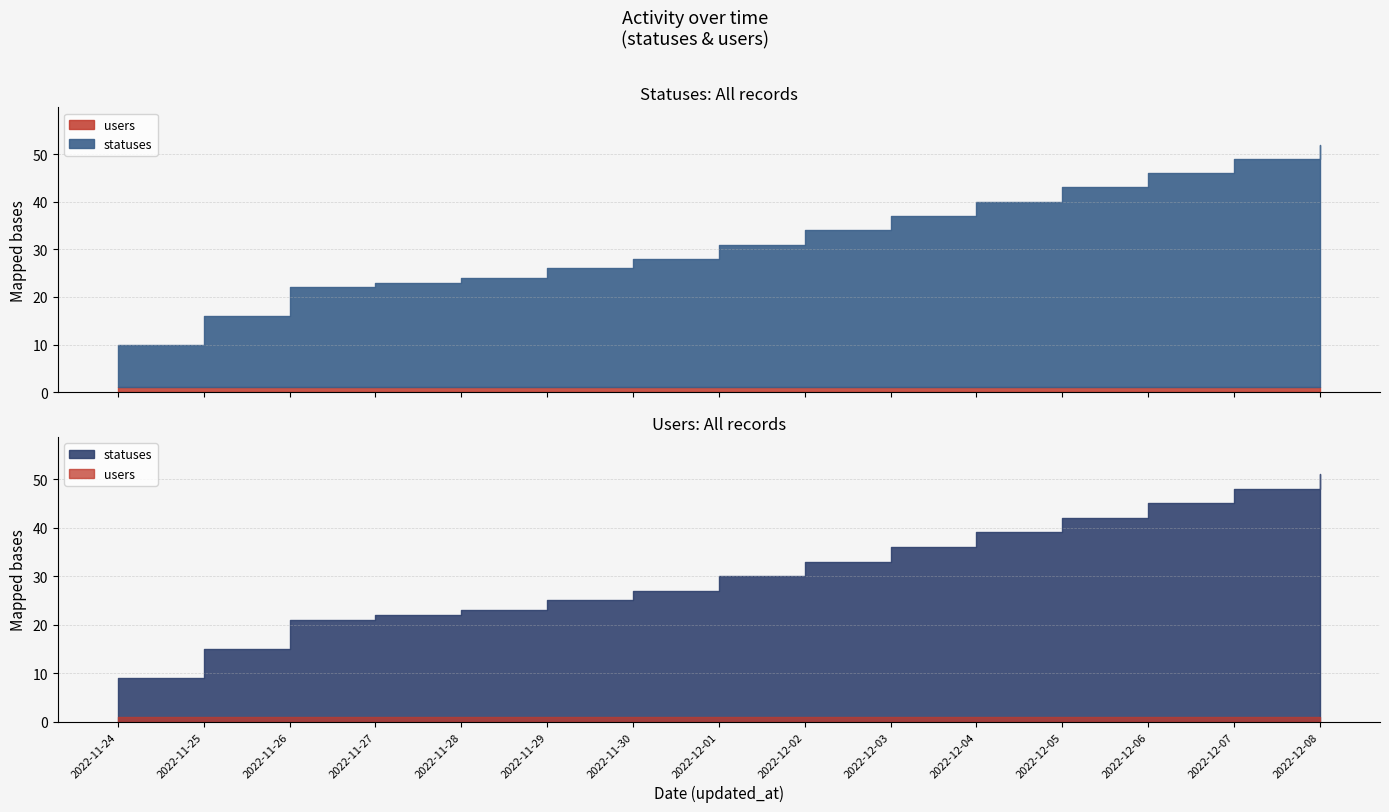

True or false: statuses and users cross at least once.

False